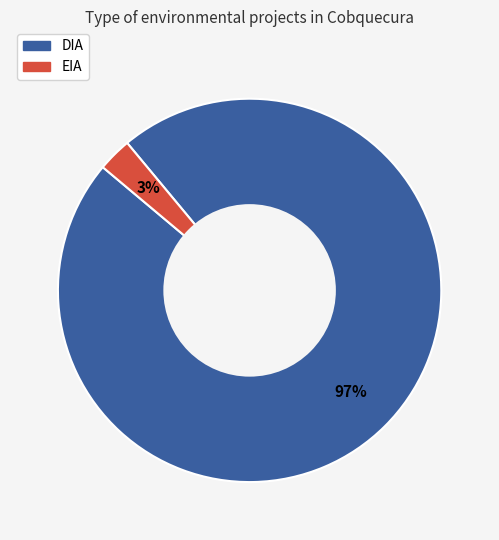

How many segments does this pie chart have?

2